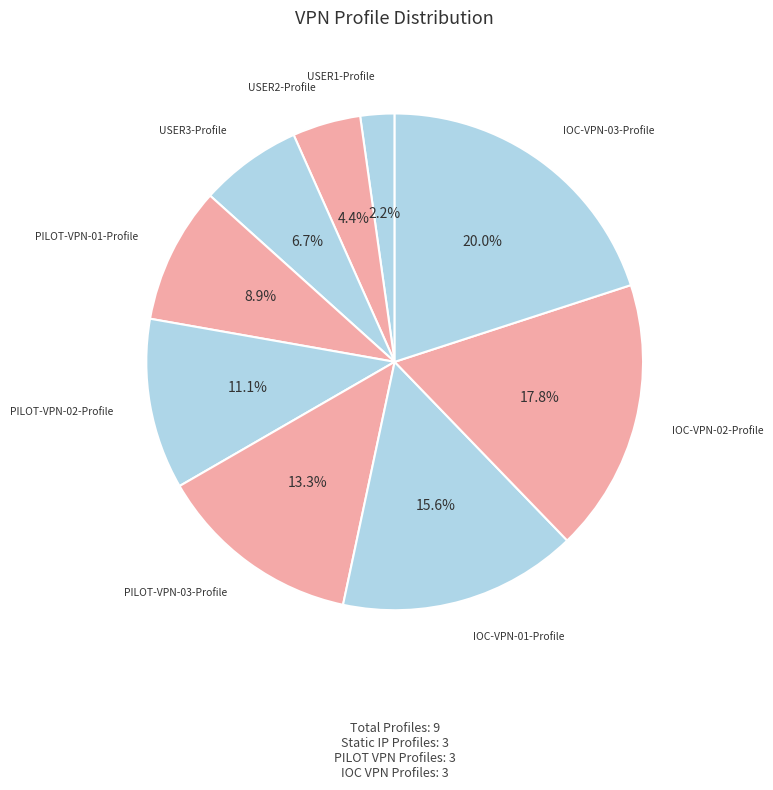

To the nearest percent, what percentage of the pie is IOC-VPN-01-Profile?

16%